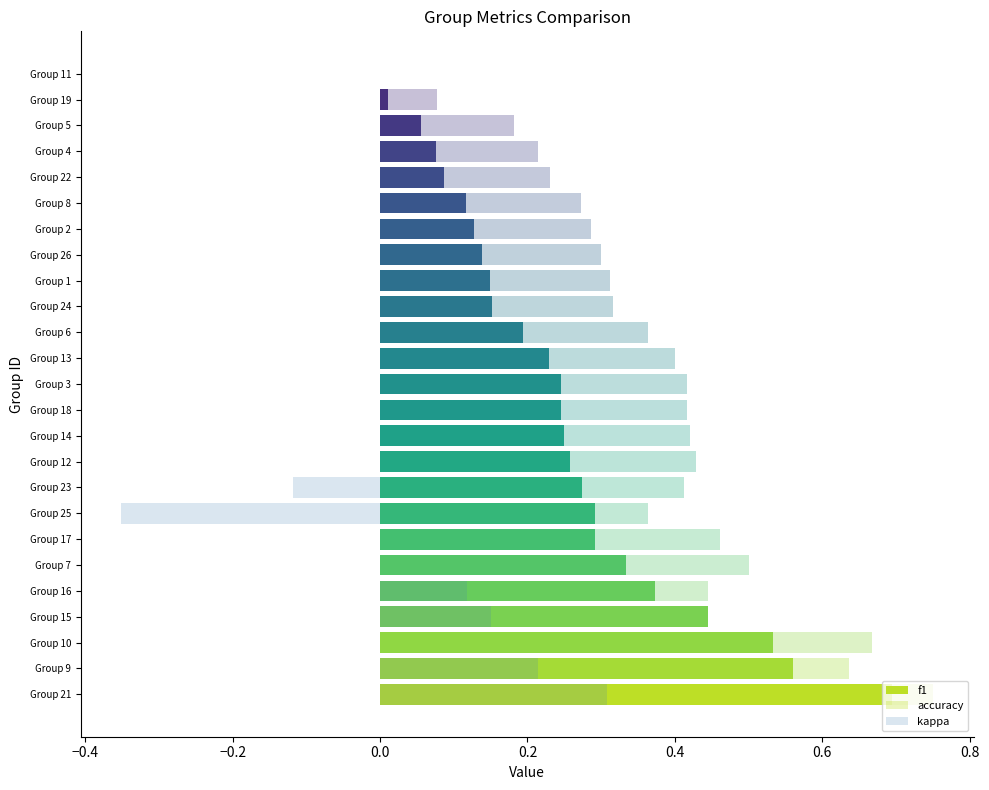

What is the difference between the highest and lowest values at Group 6?

0.4